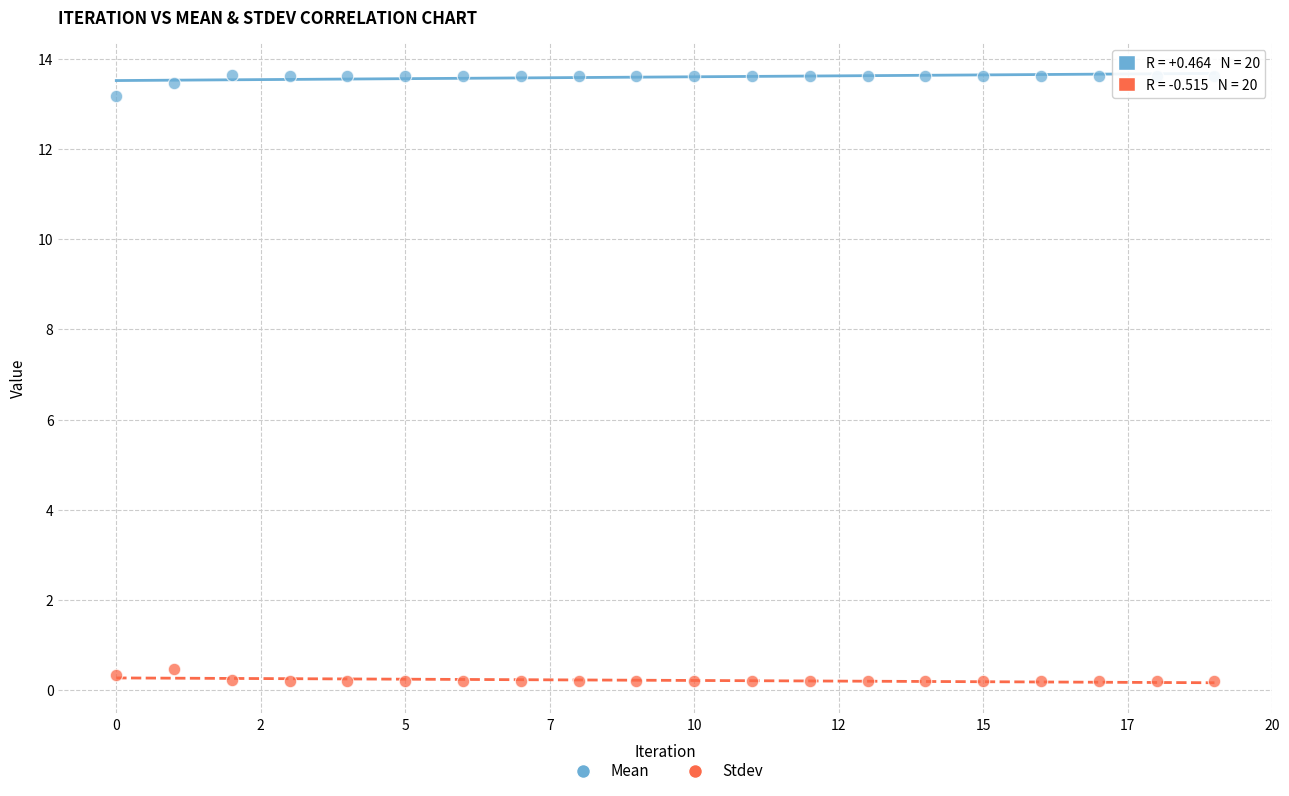

Across all data points, what is the range of Y values (max minus min)?

13.4